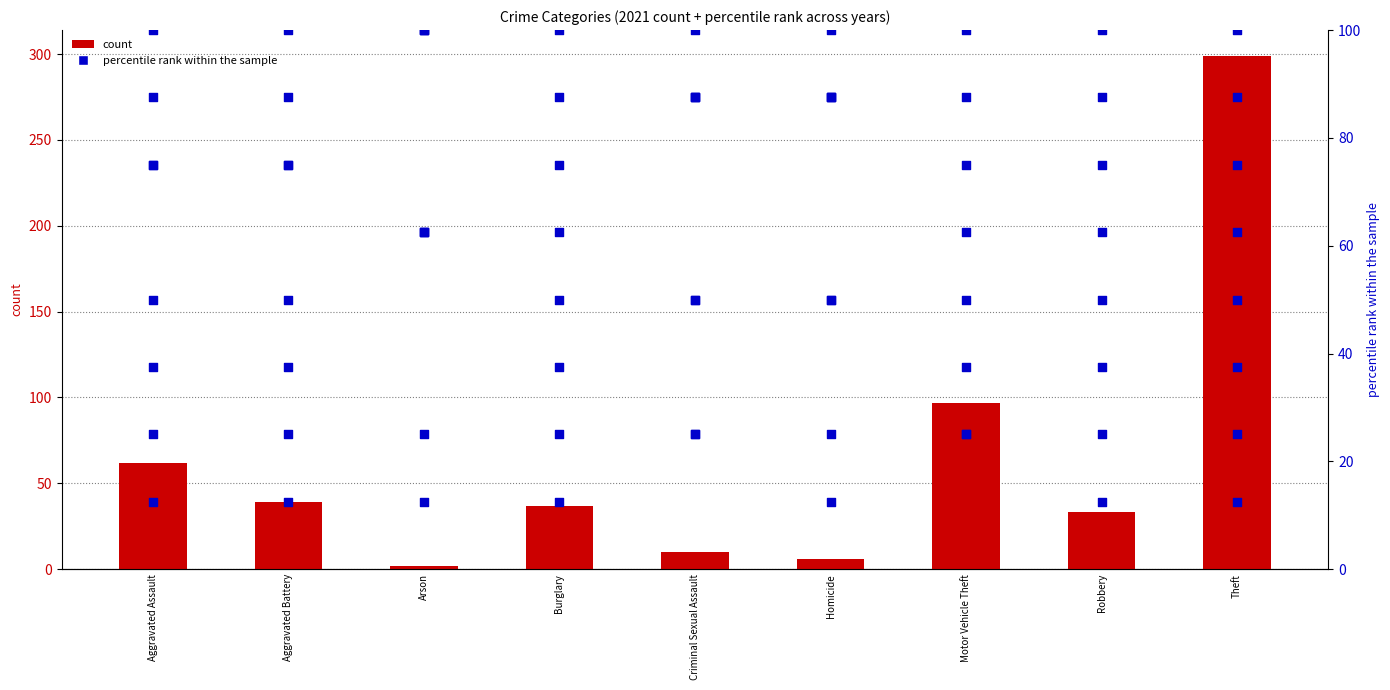

Which series contains the lowest Y value?

count (2021)